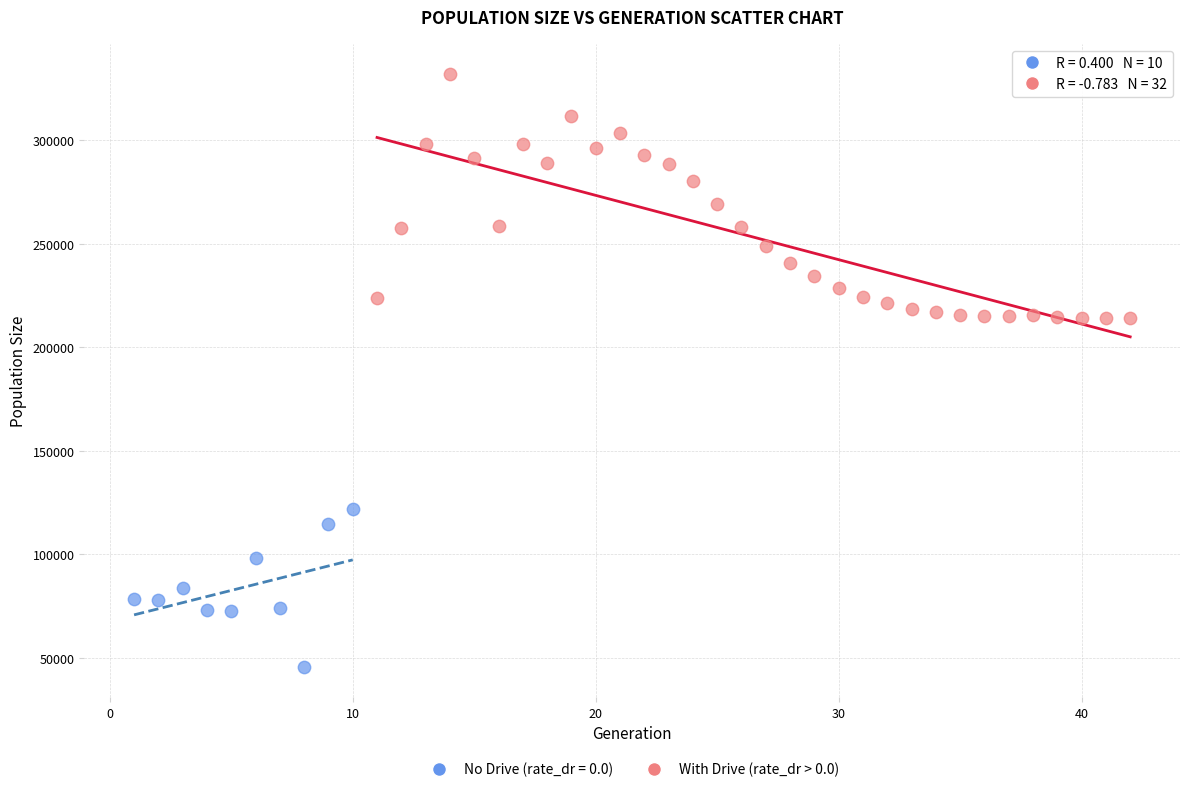

Which series reaches the maximum Y coordinate?

With Drive (rate_dr > 0.0)